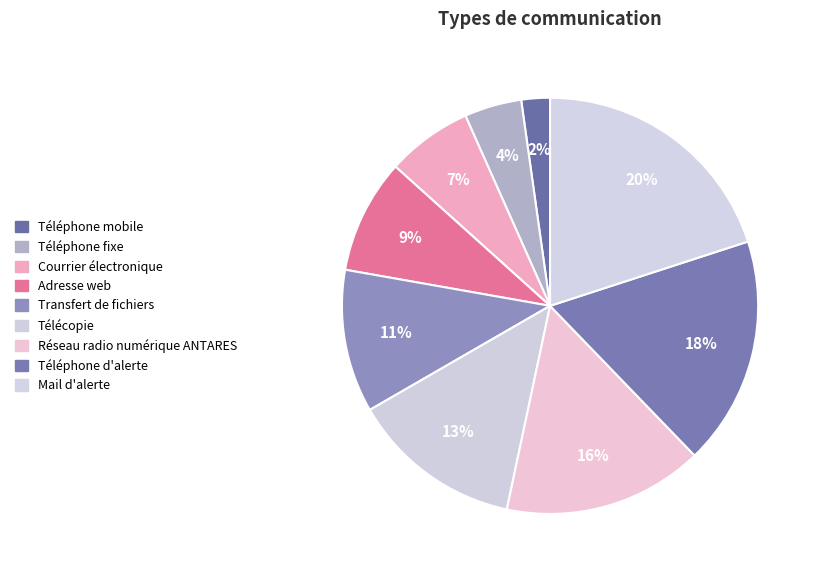

Does any single category account for the majority?

No